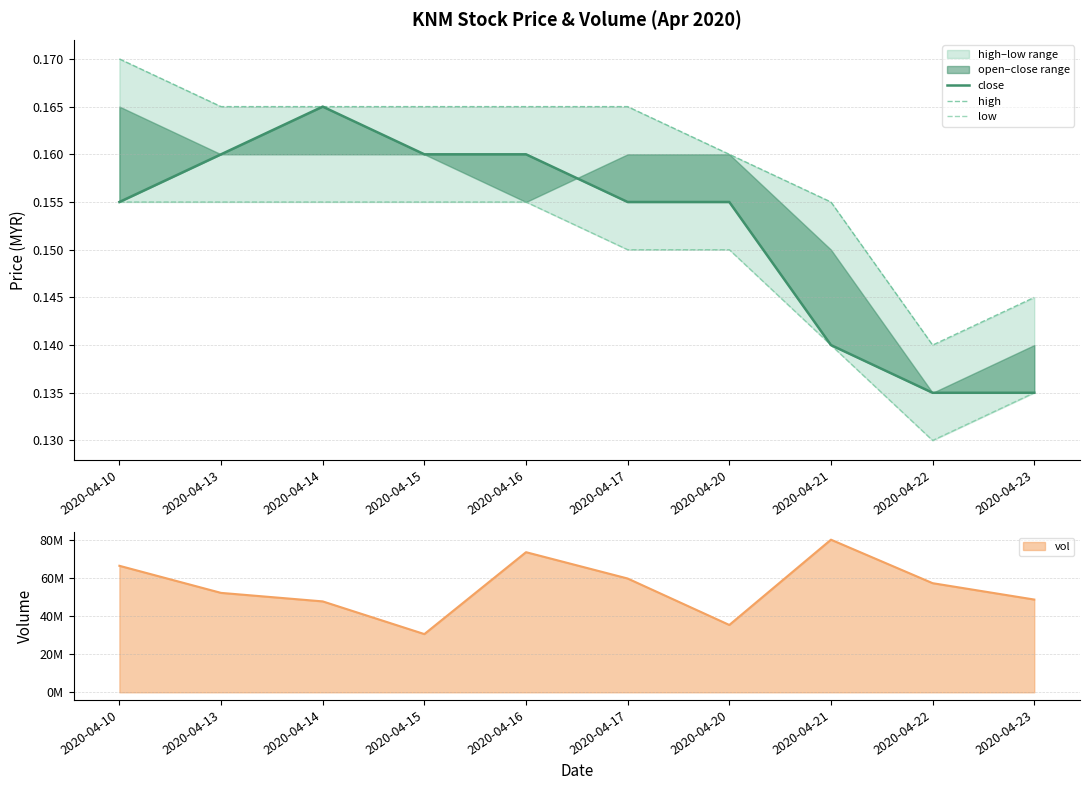

True or false: high has more than 1 points higher than both neighbors.

False